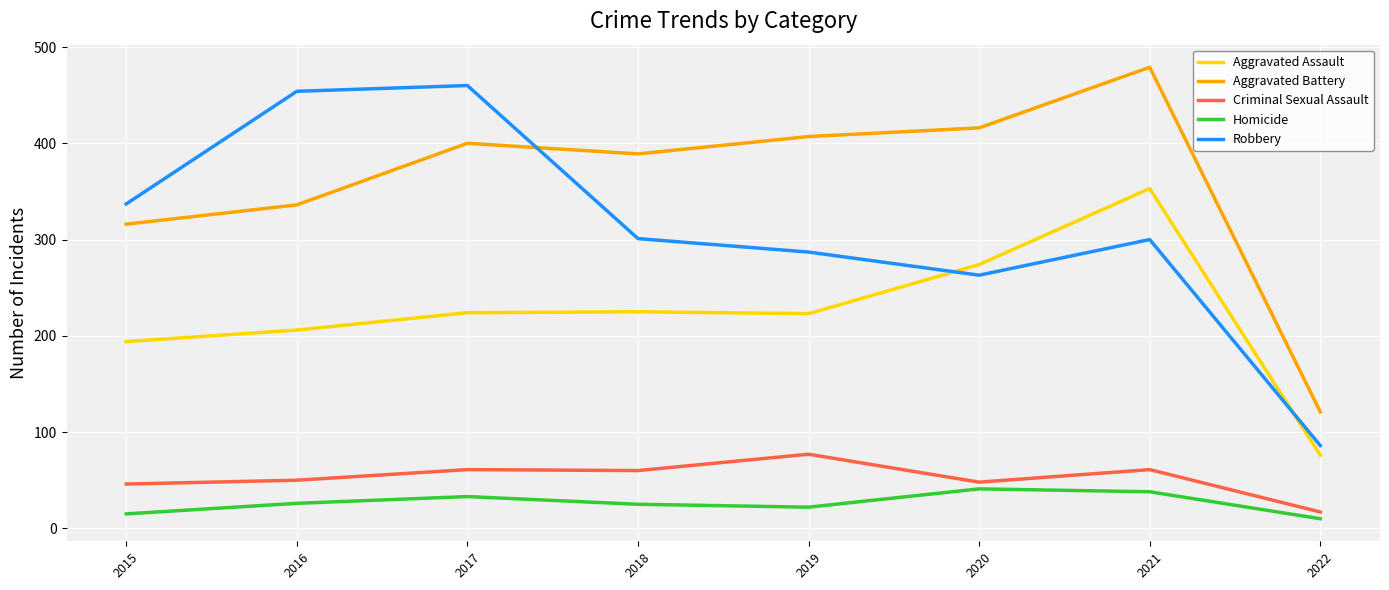

At which category is the sum across all series the highest?

2021